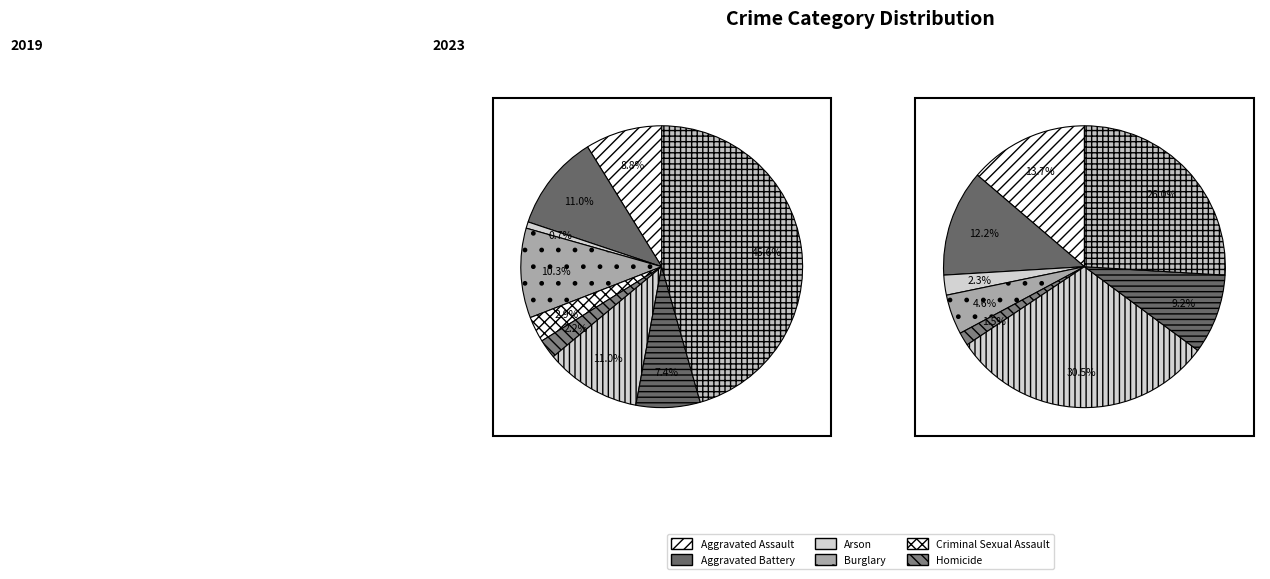

How many slices are in this pie chart?

9